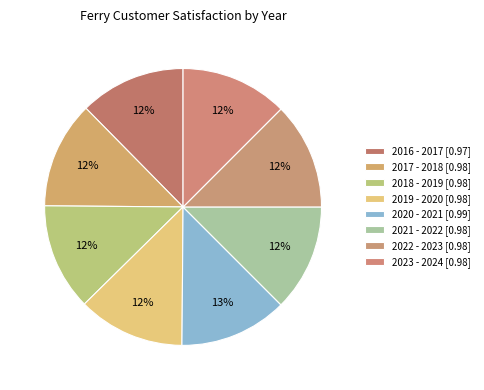

What is the largest slice in the pie chart?

2020 - 2021